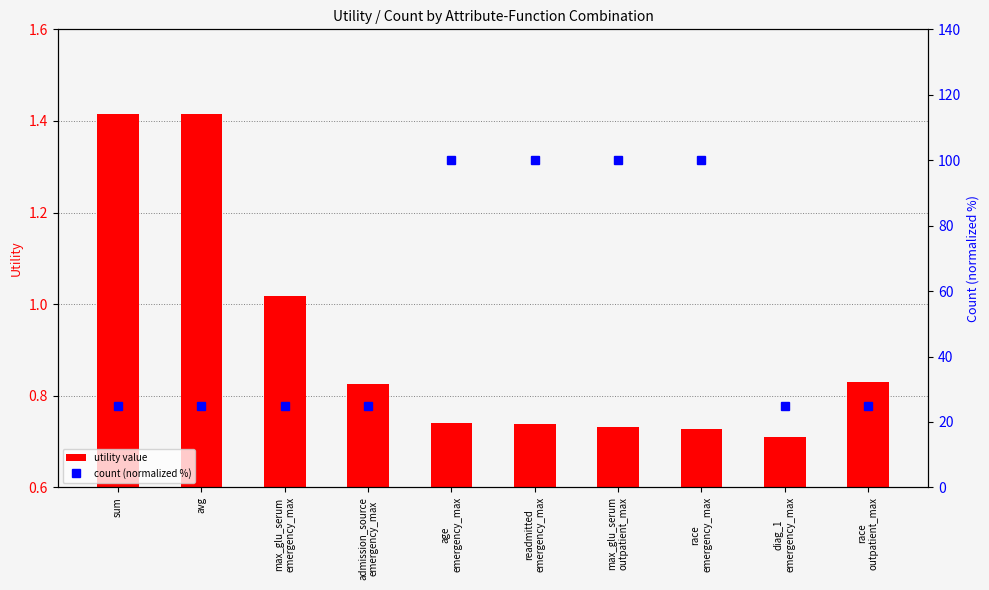

What are all the series names shown in the legend?

utility value, count (normalized %)